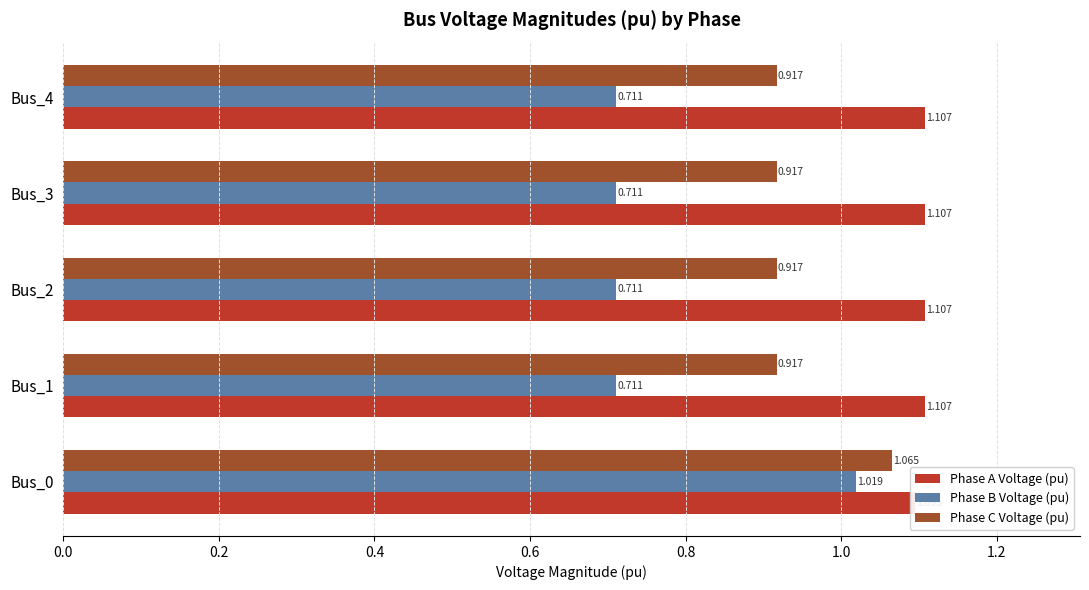

What is the average value of the Phase B Voltage (pu) series?

0.8